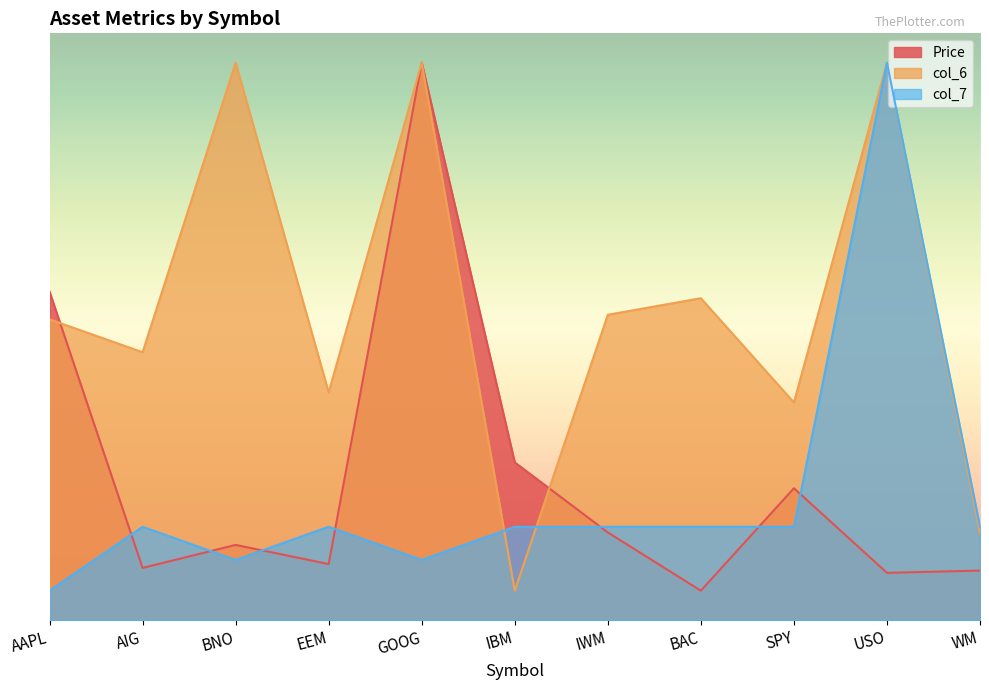

How many lines are shown in the chart?

3